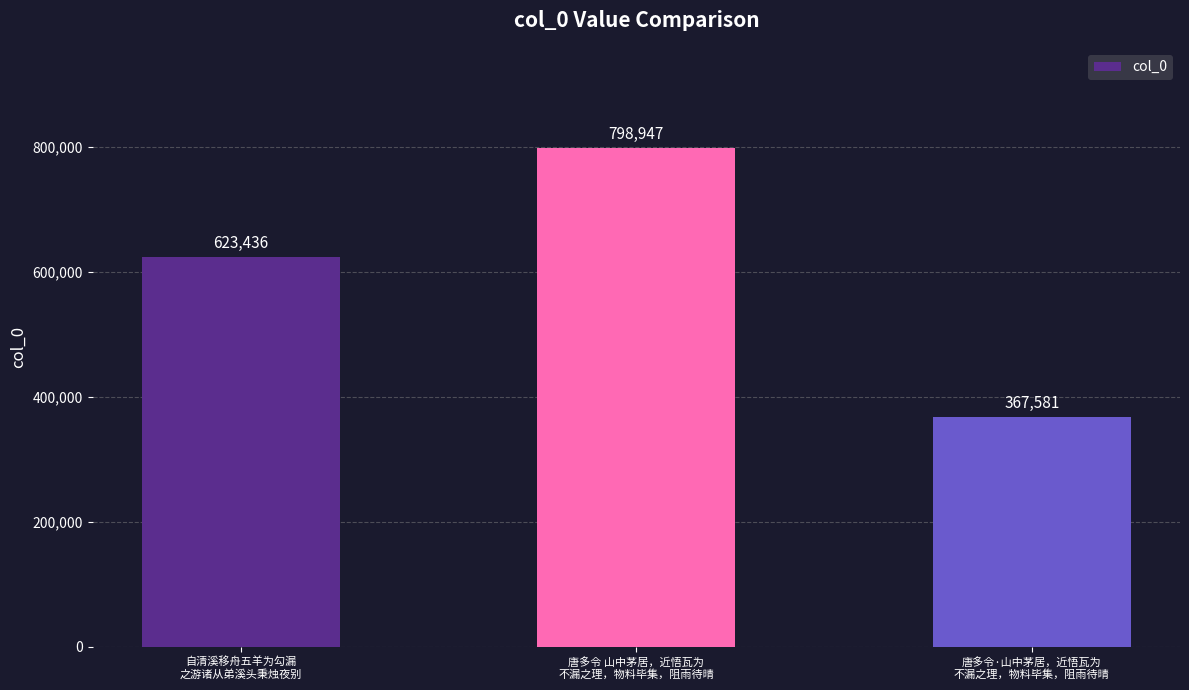

What is the difference between the maximum and minimum values?

431366